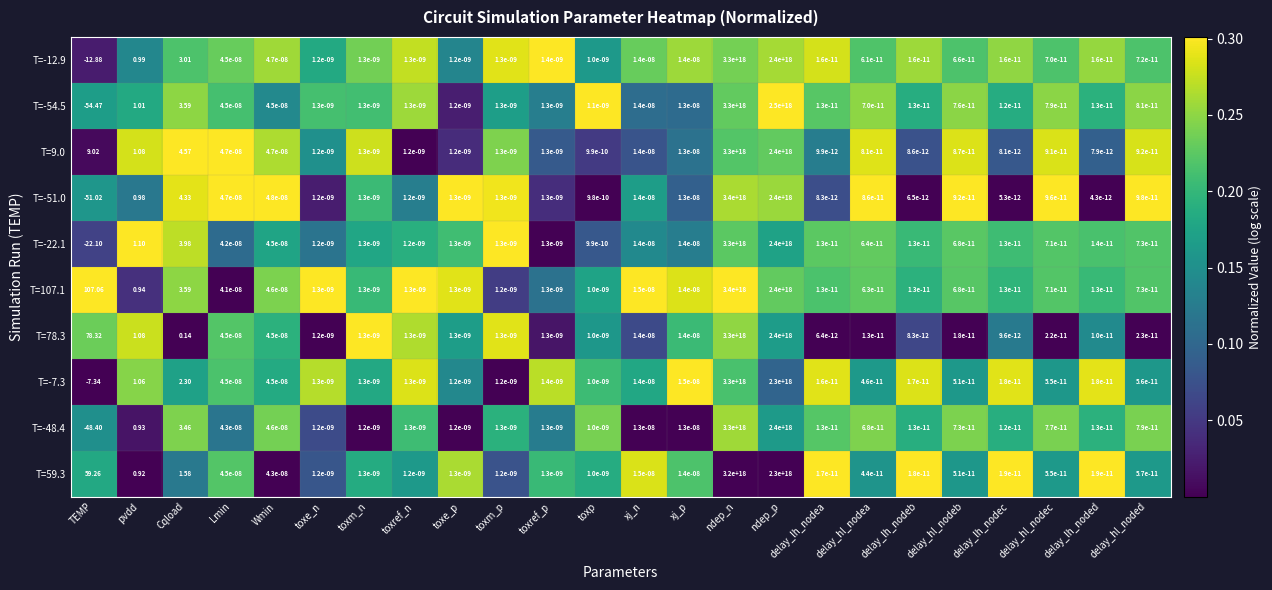

At which category is the sum across all series the highest?

ndep_n